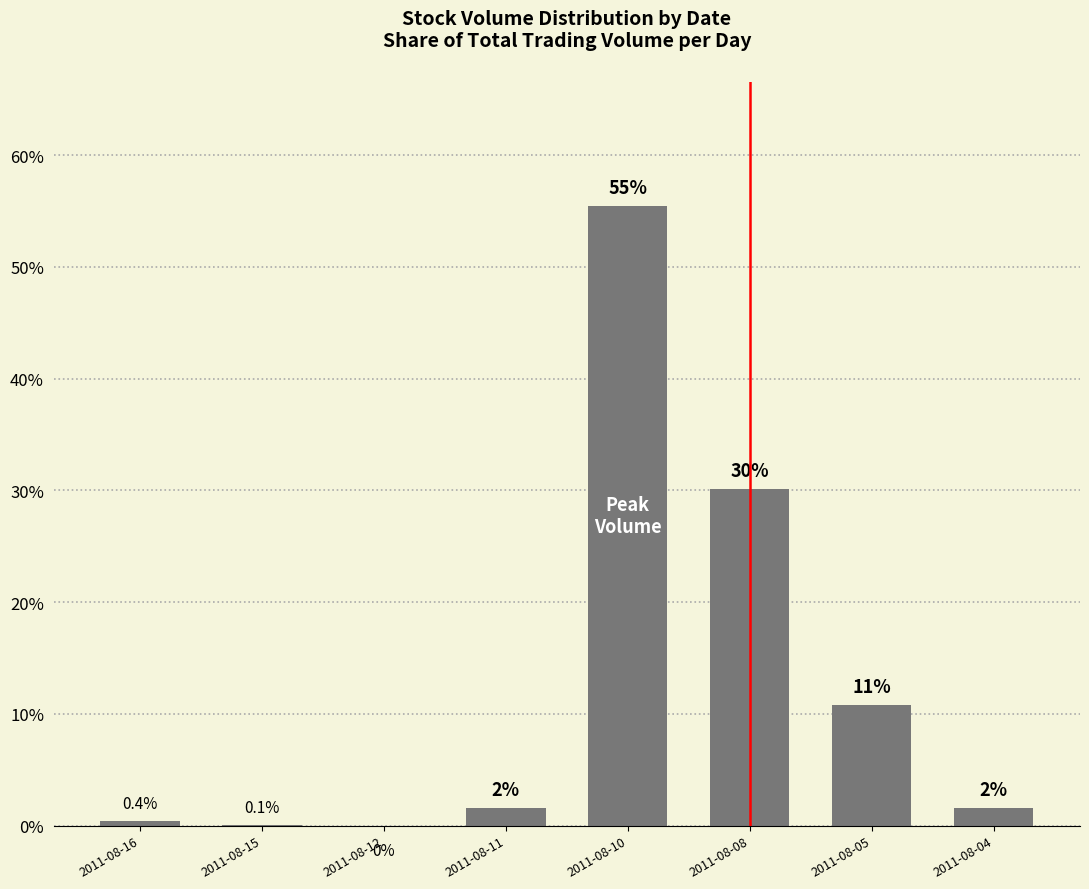

True or false: the data shows 0.4 at 2011-08-16.

True